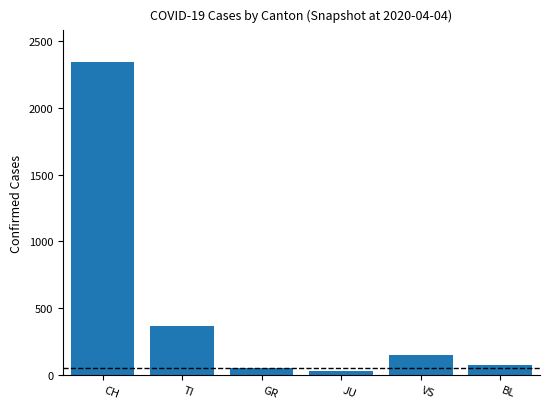

At which category does the chart reach its peak across all series?

CH